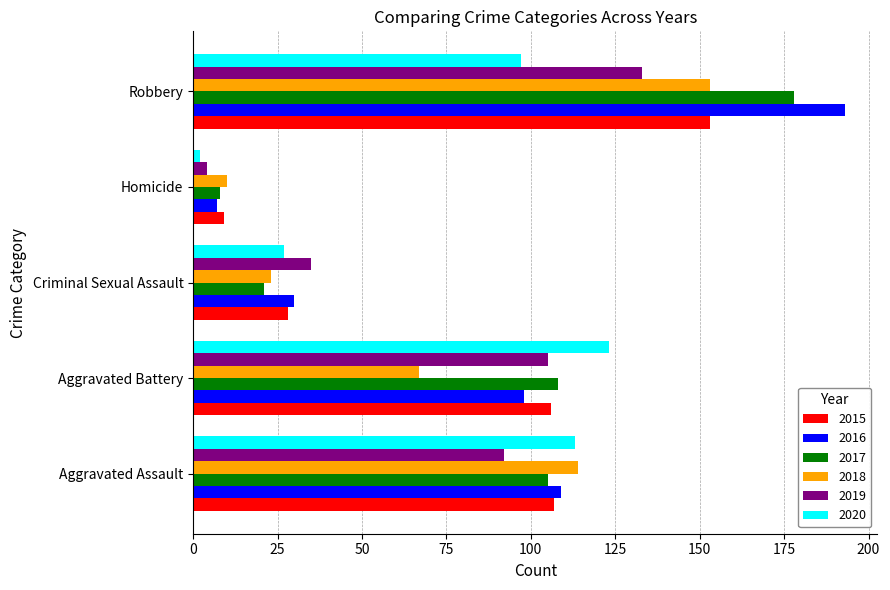

Is it true that 2015 equals 95 at Robbery?

False